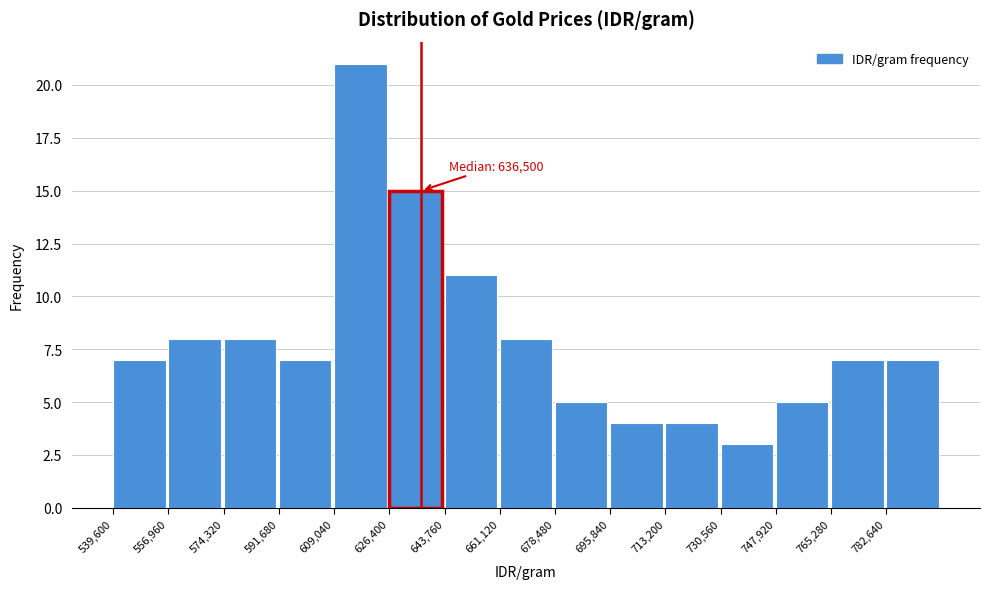

Which range on the x-axis has the tallest bar?

610000 to 626000